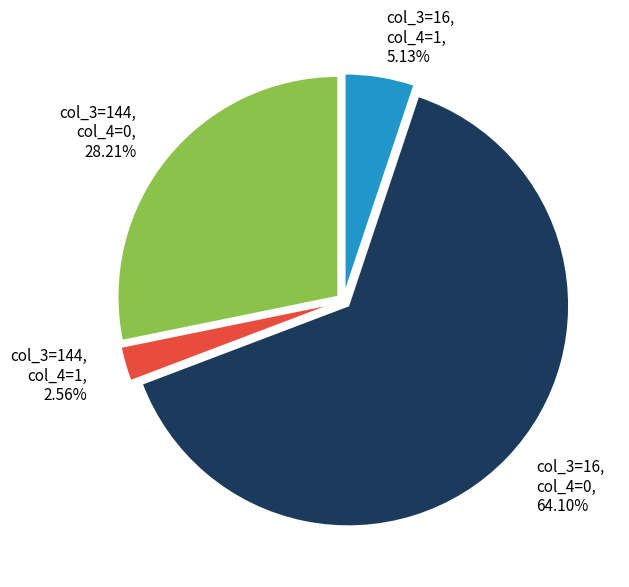

Does any single category account for the majority?

Yes